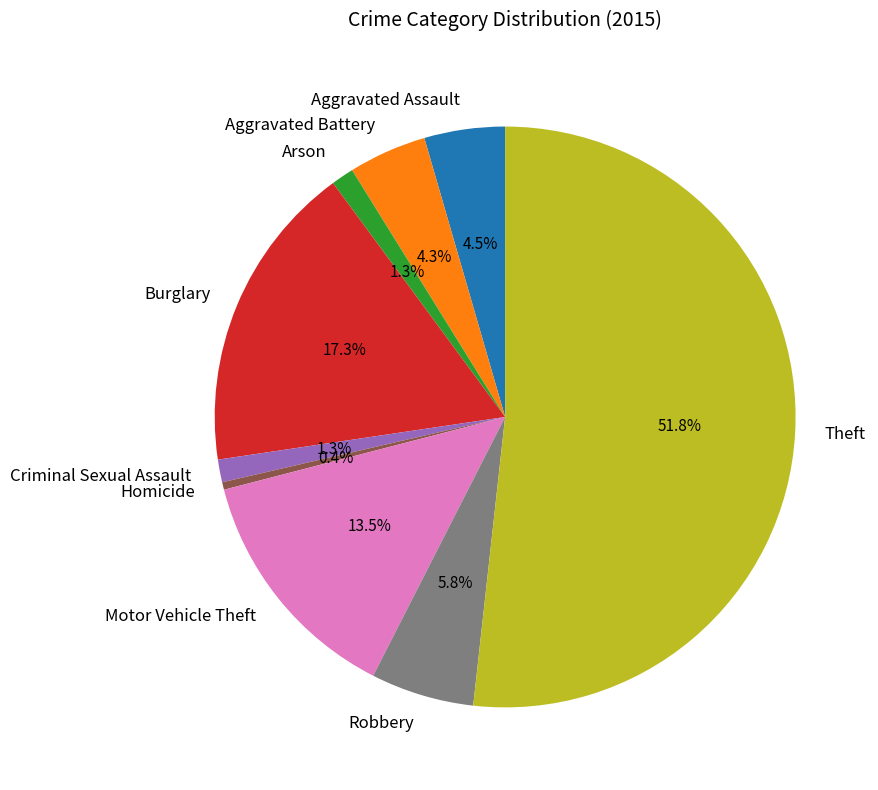

Which slice represents more than half of the pie?

Theft